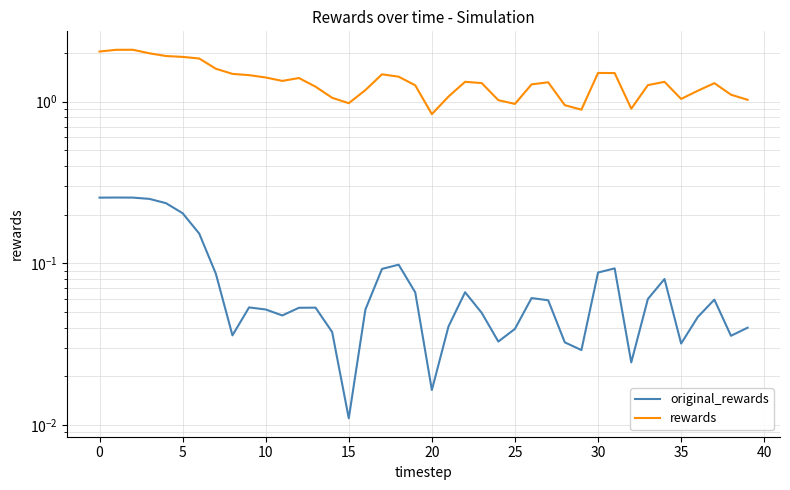

Does the chart display data point markers on the line(s)?

No